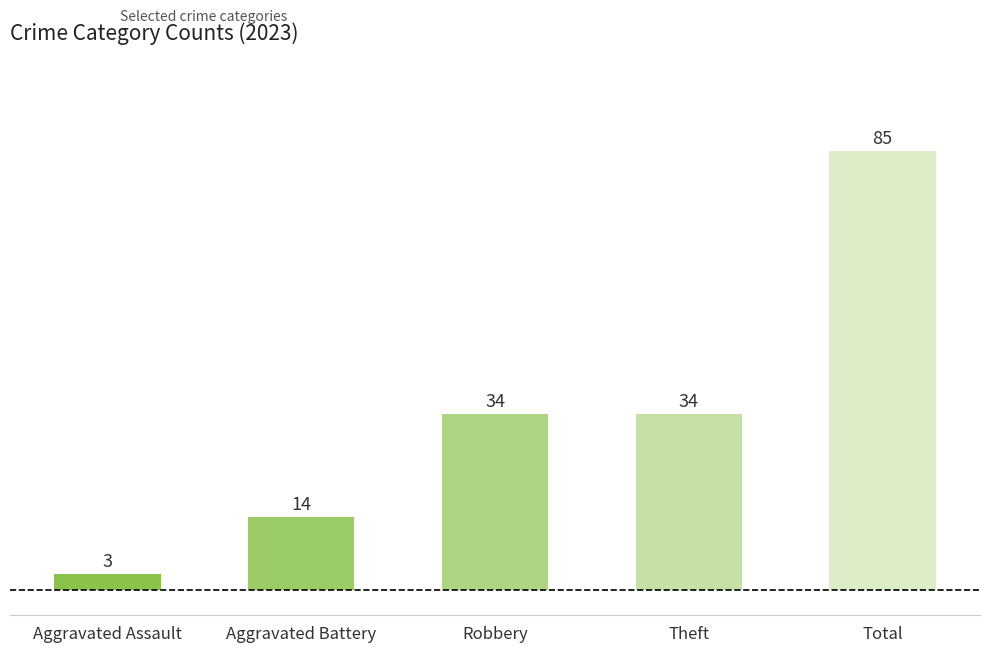

What is the average value?

34